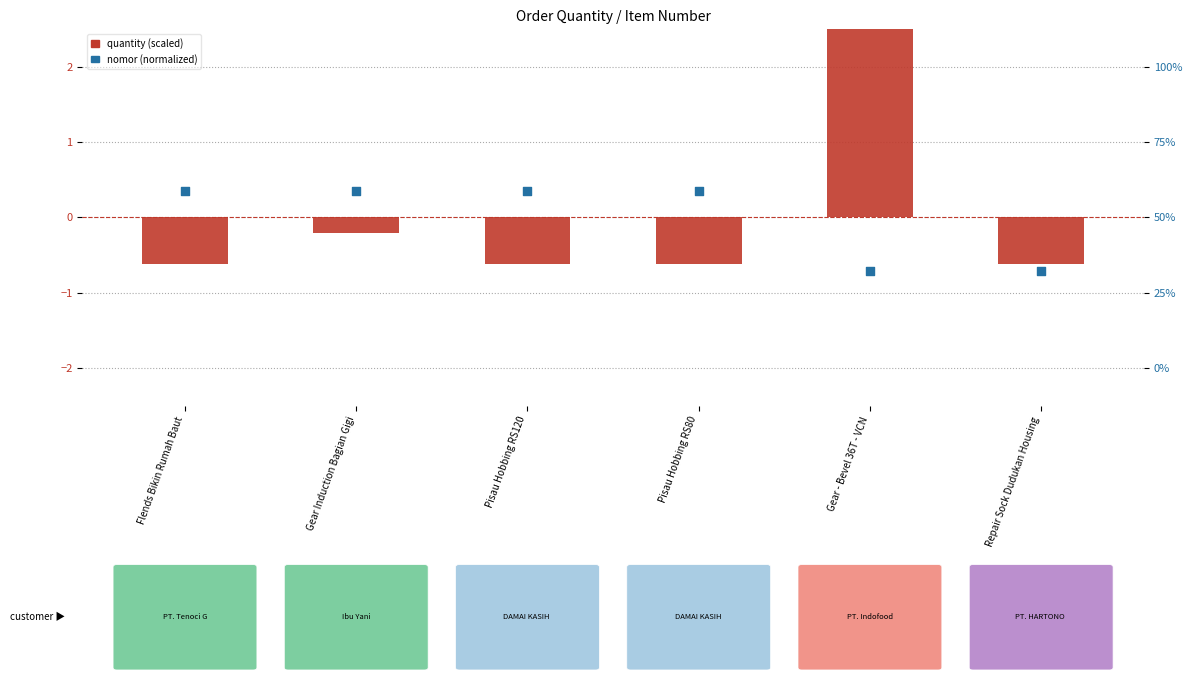

At which category is the sum across all series the highest?

Gear - Bevel 36T - VCN